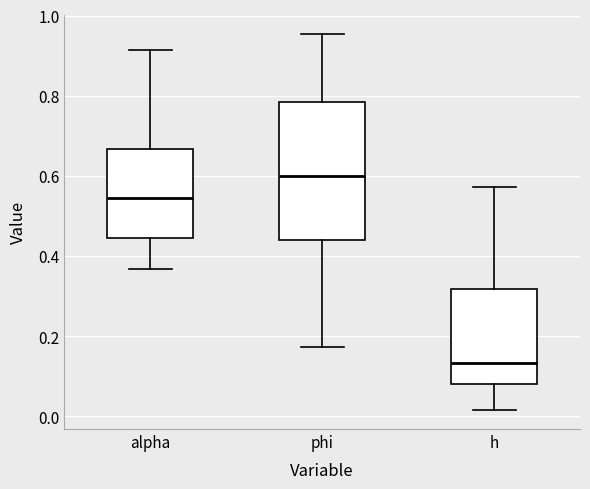

Where is the lower edge of the box for phi on the y-axis? The values are not printed on the chart, so give them approximately, as read against the axis.

0.44